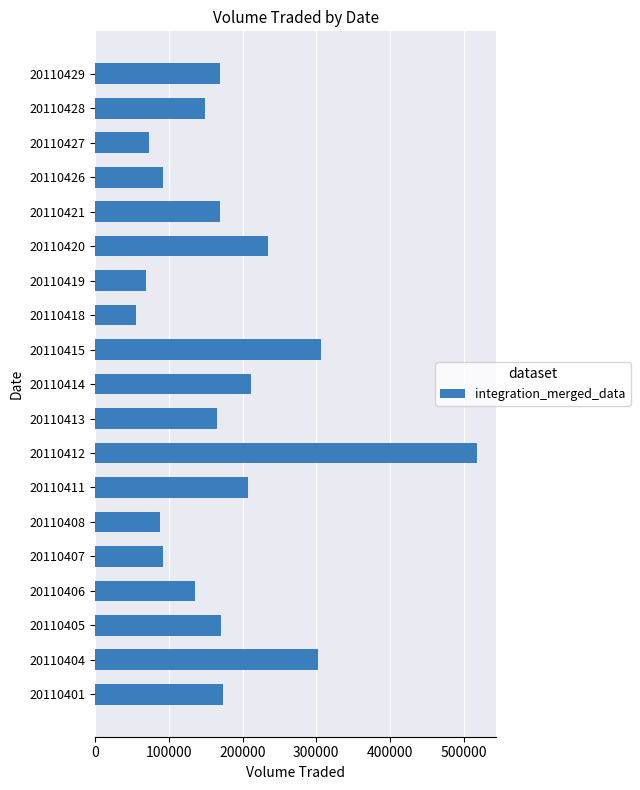

What is the ratio of the value at 20110421 to the value at 20110408?

1.9